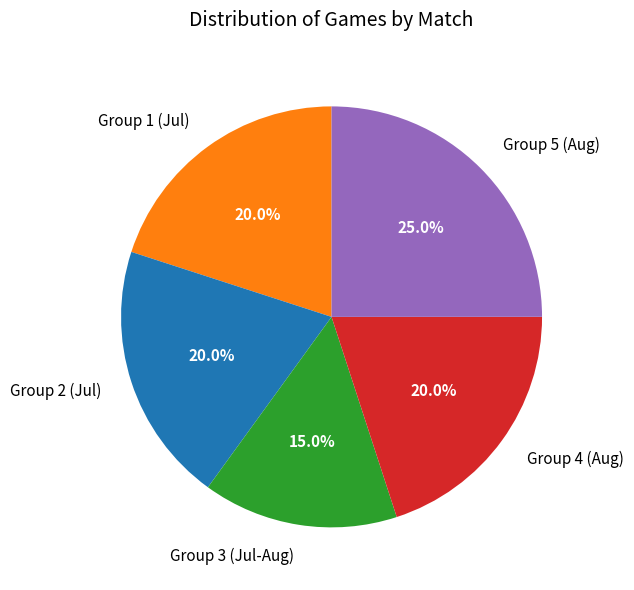

Is the sum of Group 4 (Aug) and Group 1 (Jul) greater than half?

No